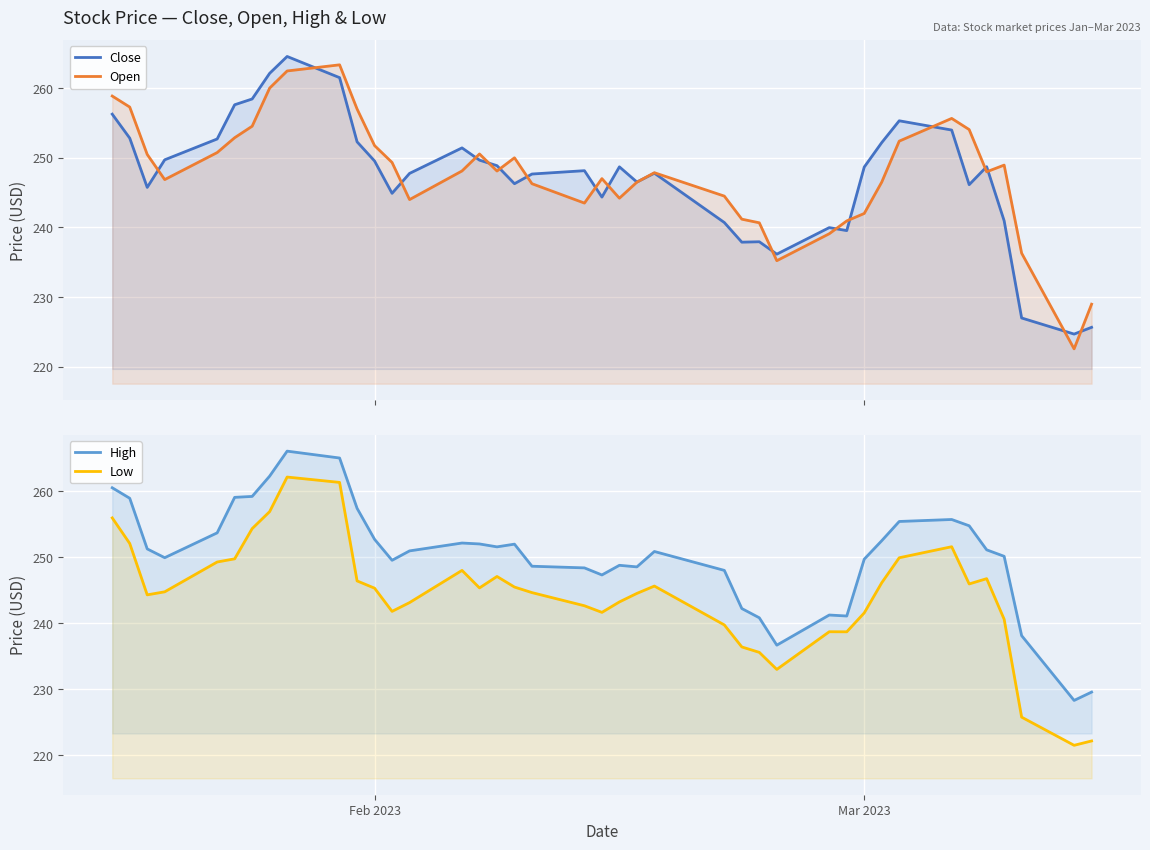

What is the approximate value of Low at Feb 2023?

245.3